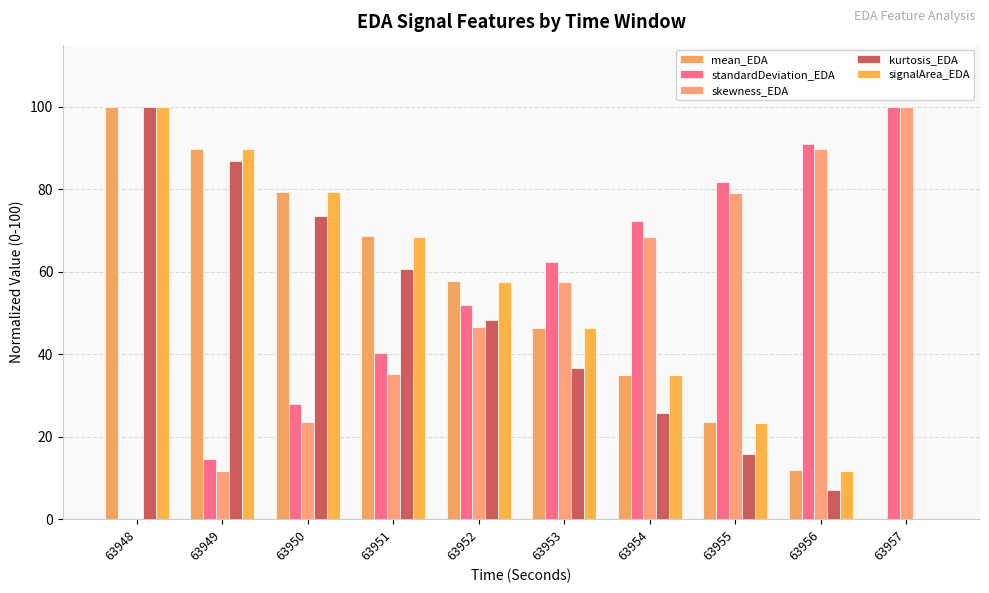

What is the maximum value for mean_EDA?

100.0